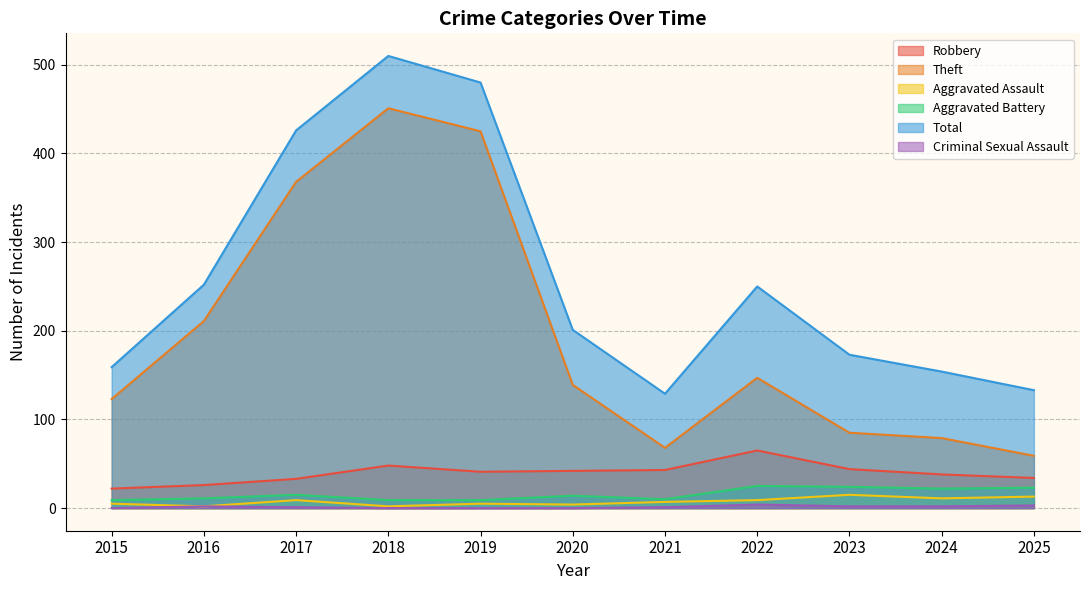

What is the value of the Theft point at the 10th from the left?

79